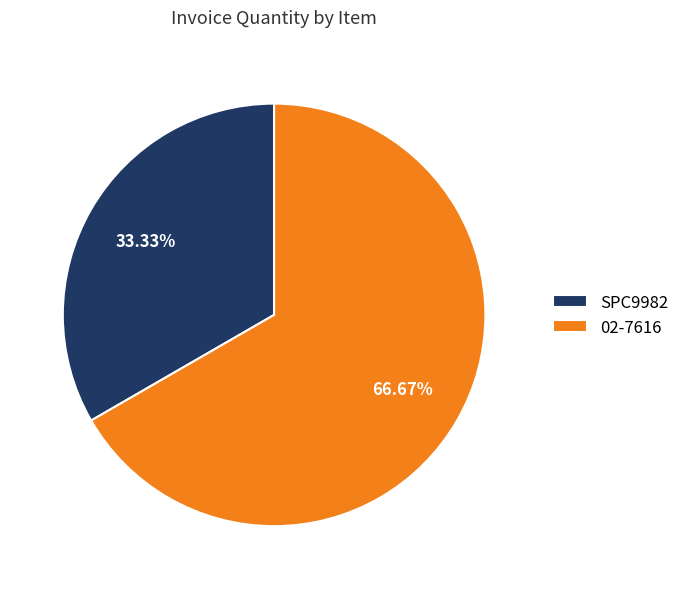

Rank the categories by value from lowest to highest.

SPC9982, 02-7616